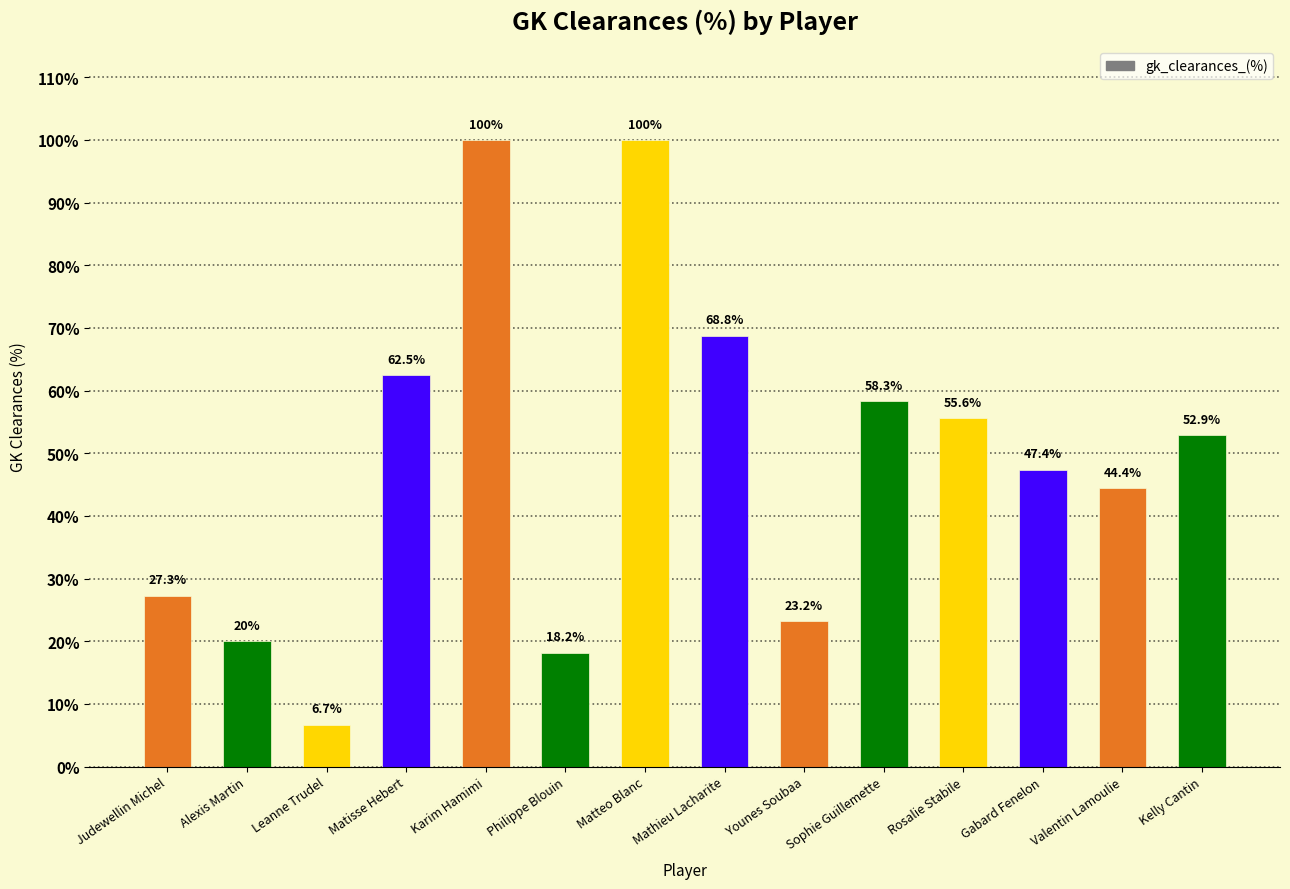

What is the difference between the maximum and second lowest values?

81.8